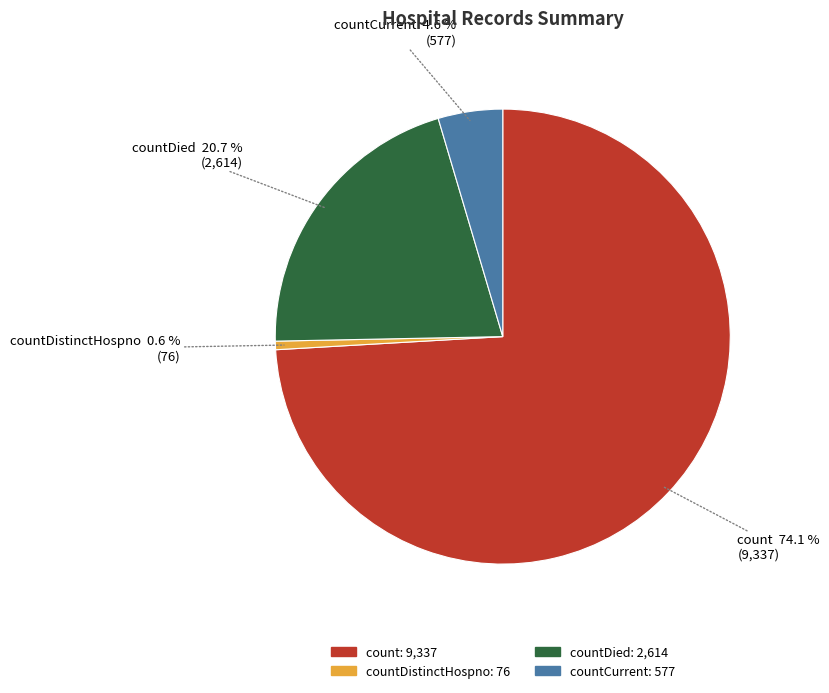

How many segments does this pie chart have?

4